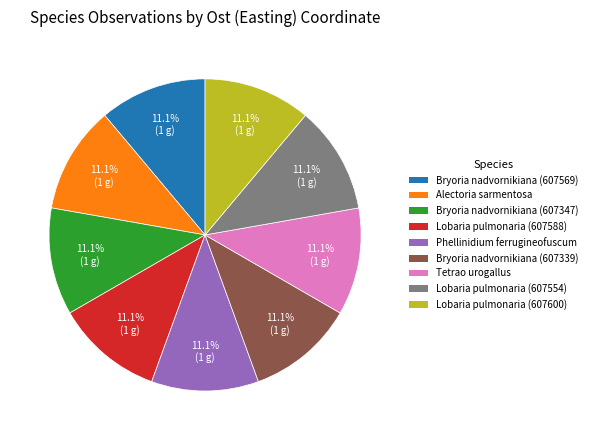

Is there a majority slice in this chart?

No